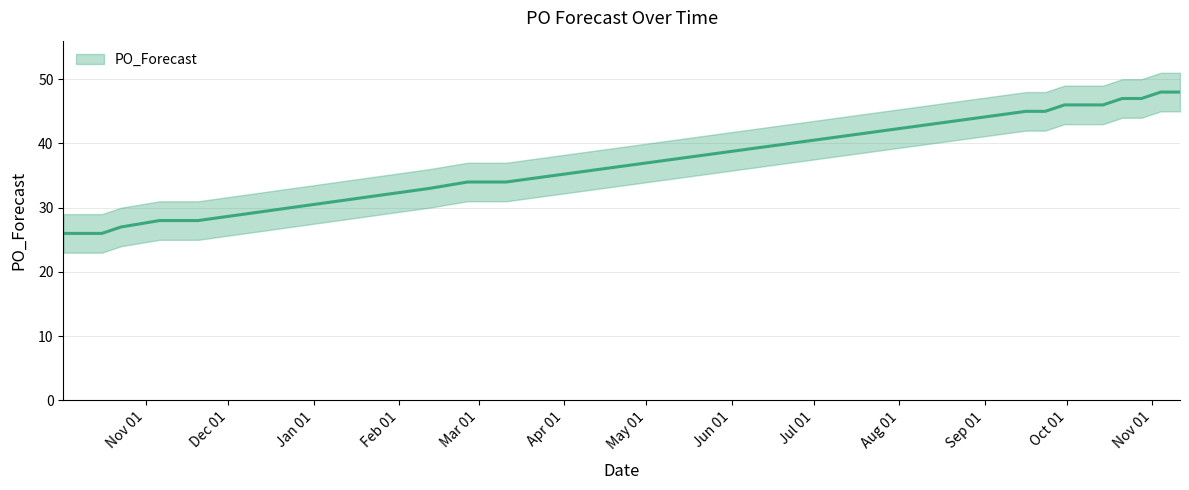

Count the number of values greater than 45.

7